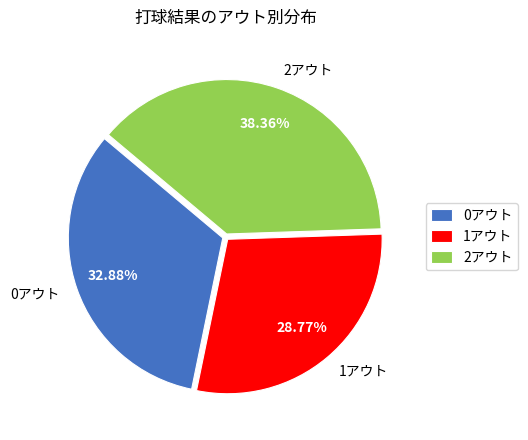

Combined, do 0アウト and 1アウト account for over 50%?

Yes